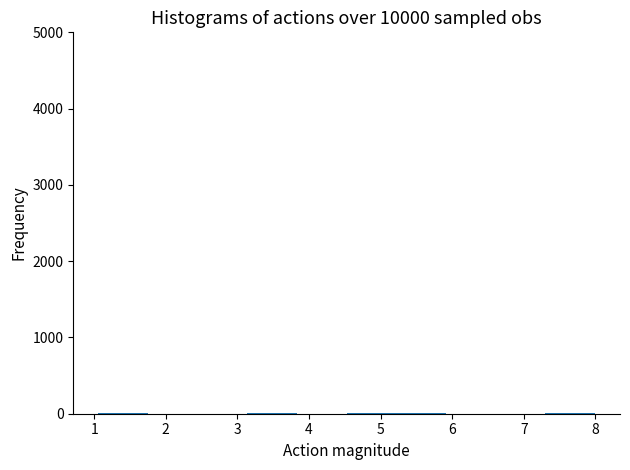

Reading left to right, transcribe this chart: for each bar, give the range it covers on the x-axis and its height. Neither the bar edges nor the heights are printed on the chart, so give them approximately, as read against the axes.

1.1 to 1.7: under 100
1.7 to 2.4: under 100
2.4 to 3.1: under 100
3.1 to 3.8: under 100
3.8 to 4.5: under 100
4.5 to 5.2: under 100
5.2 to 5.9: under 100
5.9 to 6.6: under 100
6.6 to 7.3: under 100
7.3 to 8.0: under 100